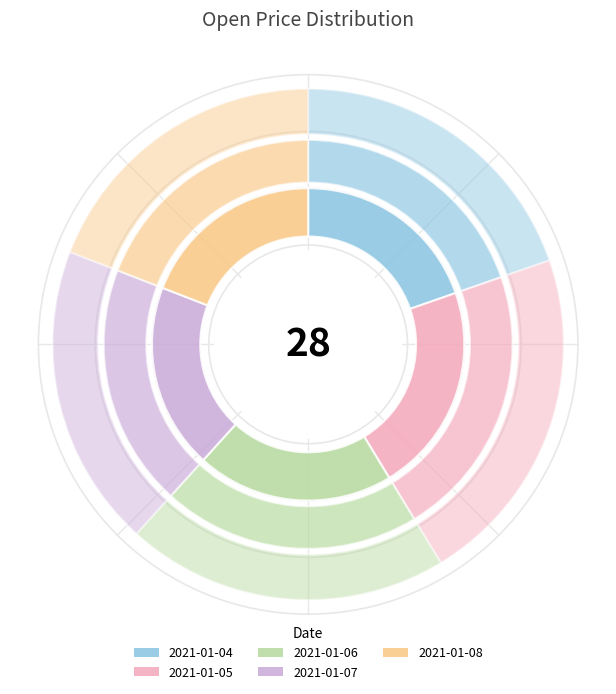

How many slices are in this pie chart?

5